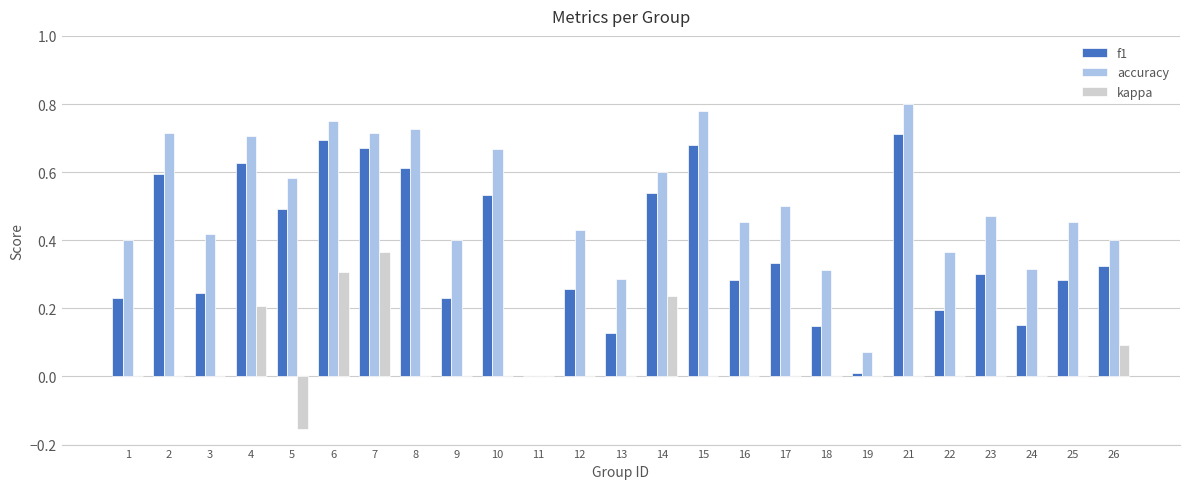

How many series are shown in this chart?

3